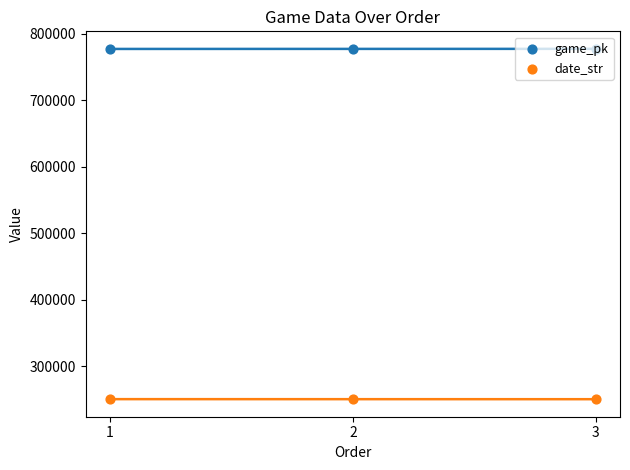

Which series contains the highest Y value?

game_pk